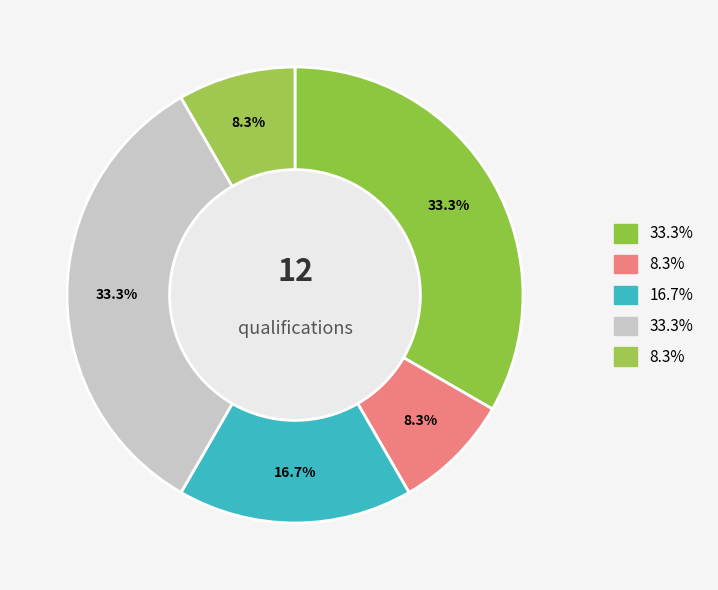

To the nearest percent, what is the average slice percentage?

20%